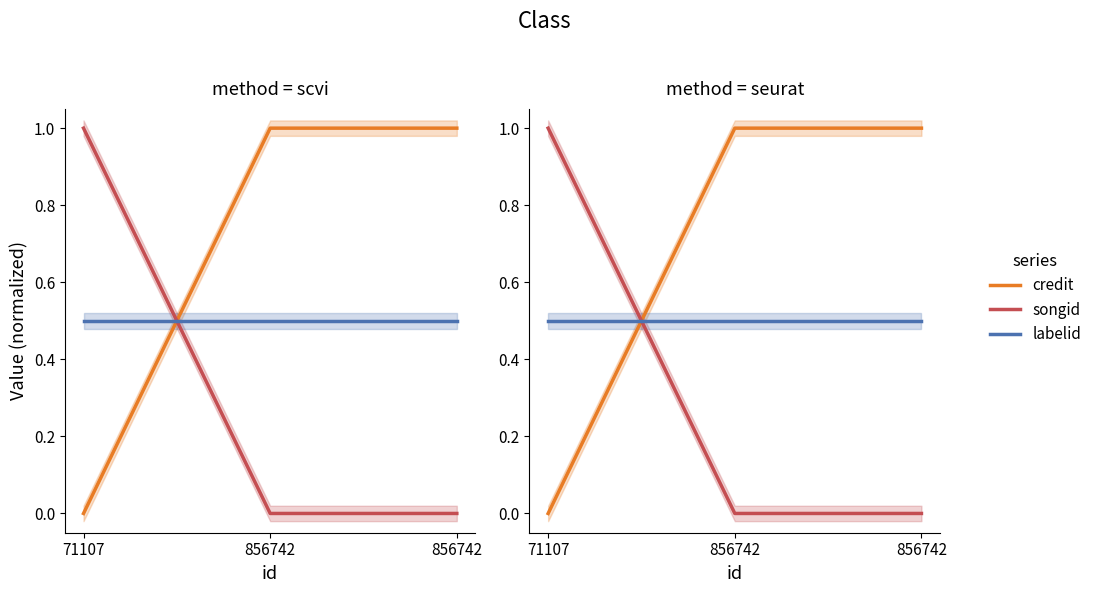

At which category does the chart reach its peak across all series?

856742